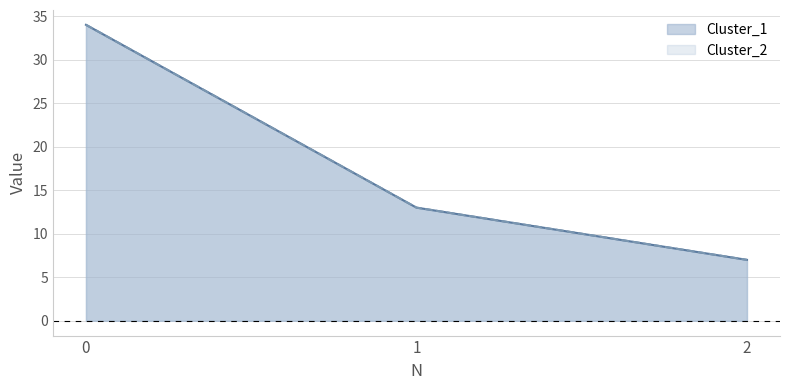

Does the chart display data point markers on the line(s)?

No